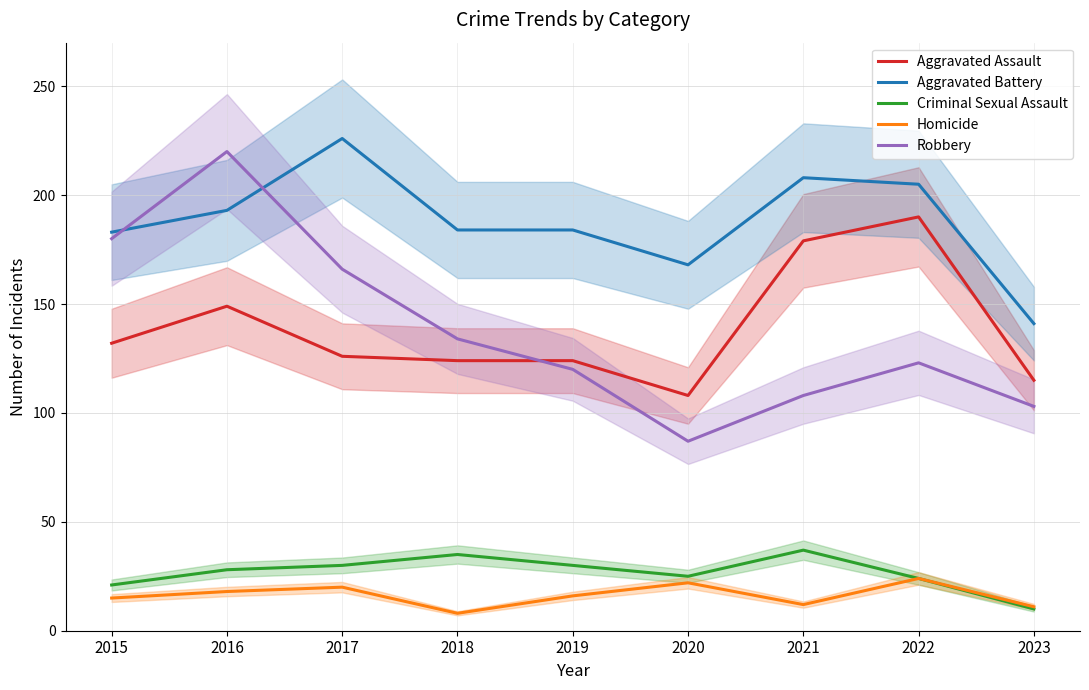

At which category does Criminal Sexual Assault reach its first local valley?

2020